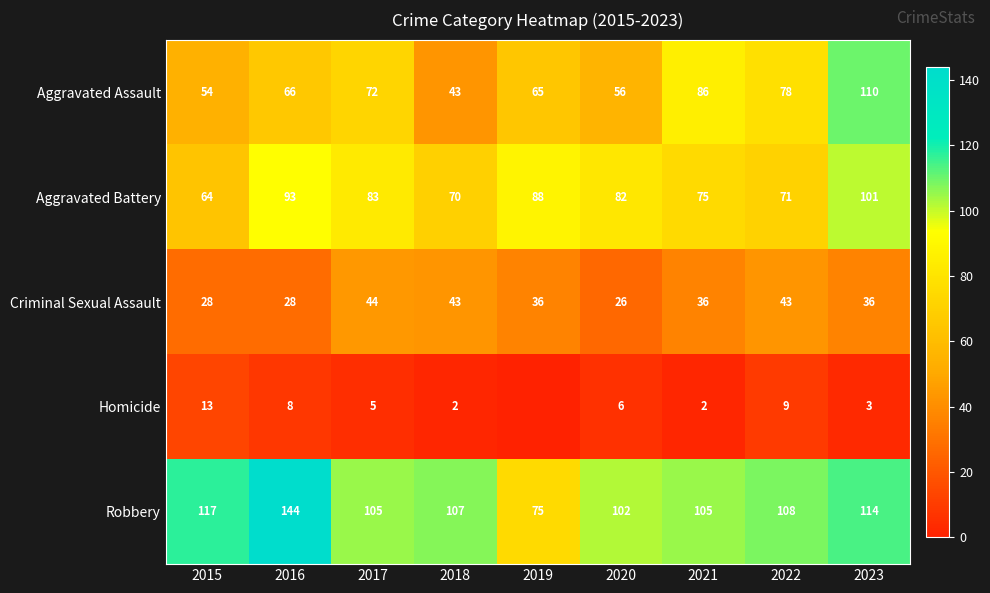

What is the spread (max minus min) of values at 2018?

105